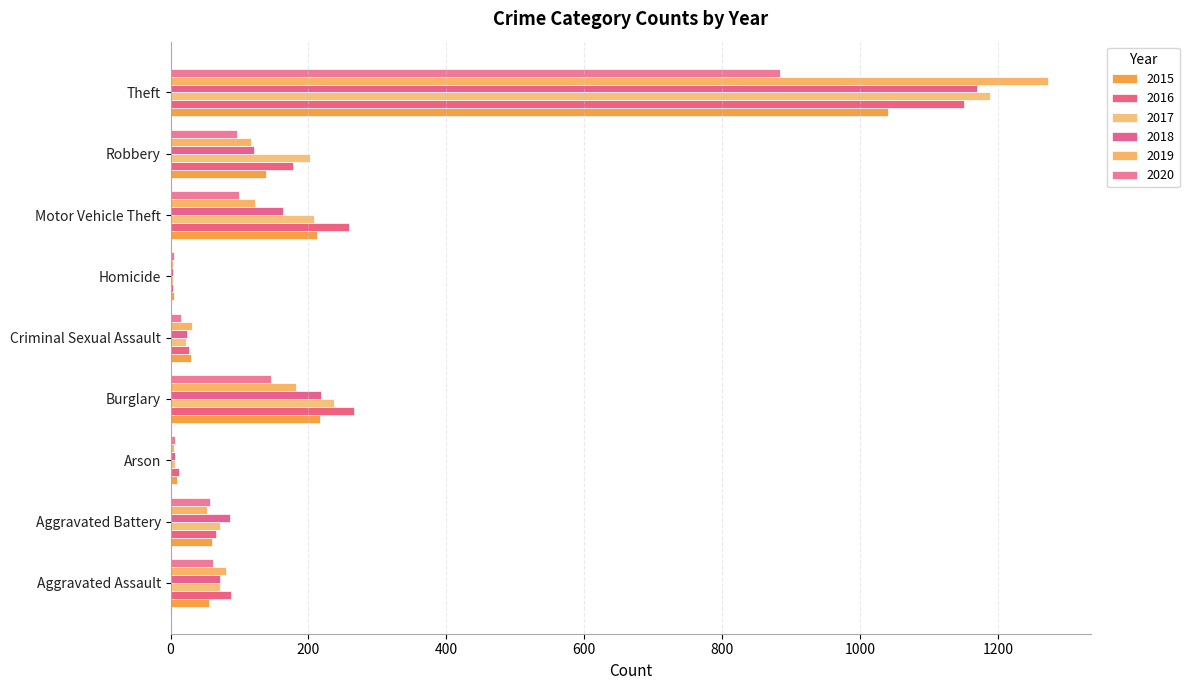

At which category is the sum across all series the highest?

Theft